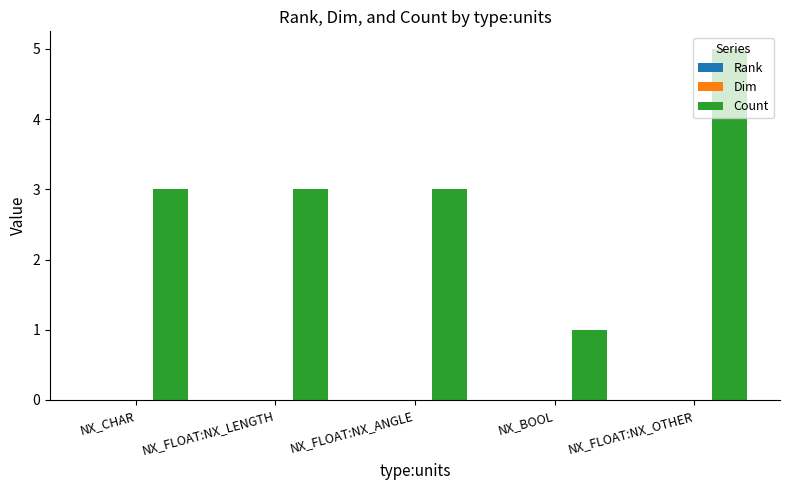

The value at NX_BOOL is 0. True or false?

False